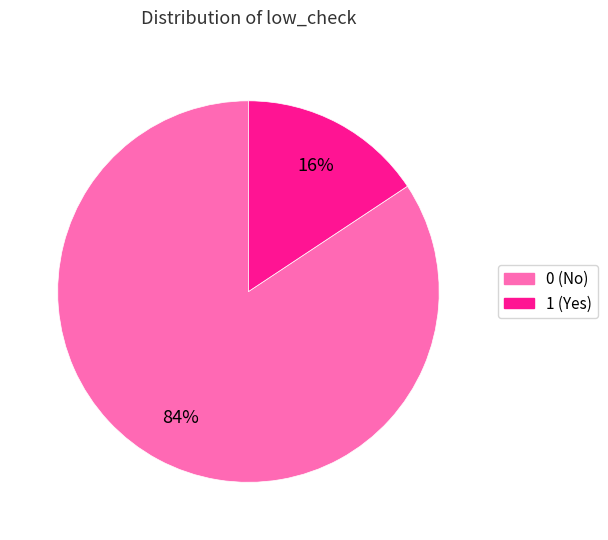

How many slices are in this pie chart?

2